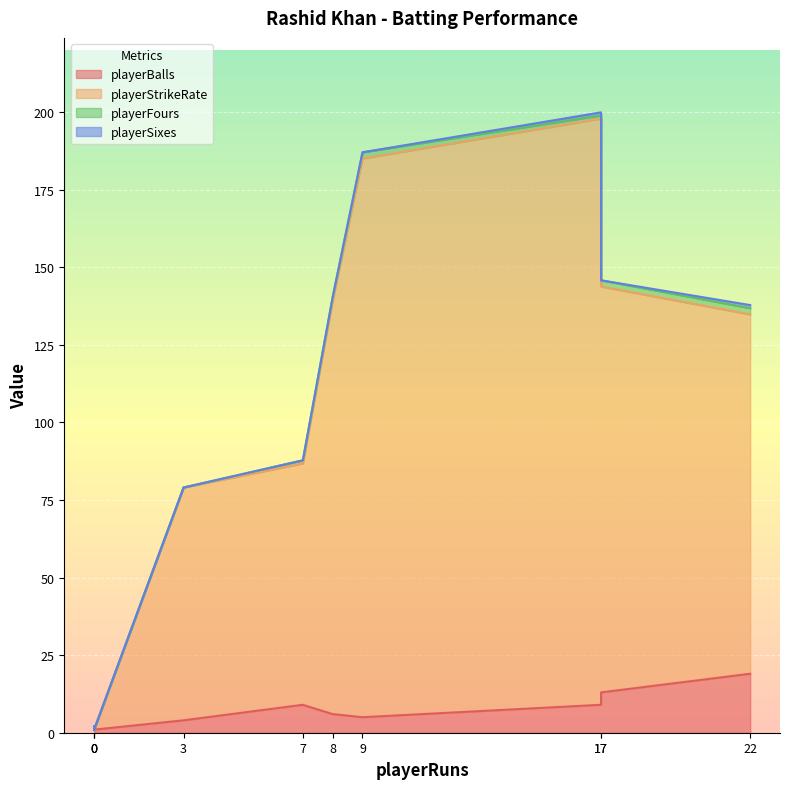

Read the playerStrikeRate value at 22.

115.8